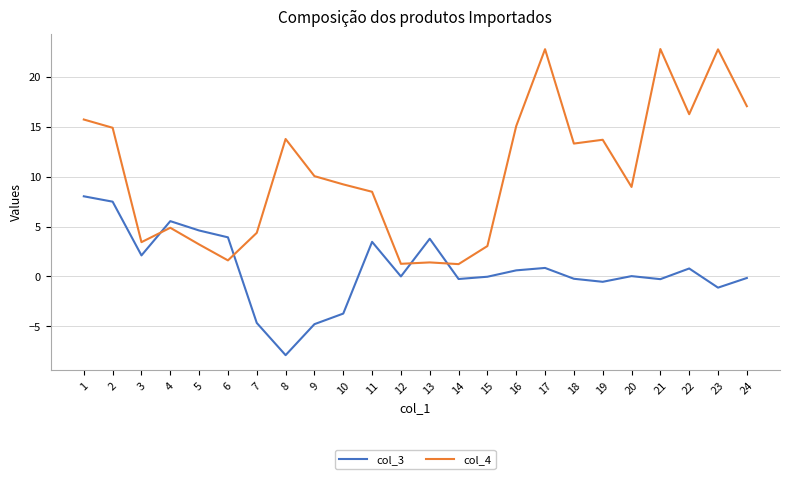

In col_3, how many points are lower than both neighbors (excluding endpoints)?

7